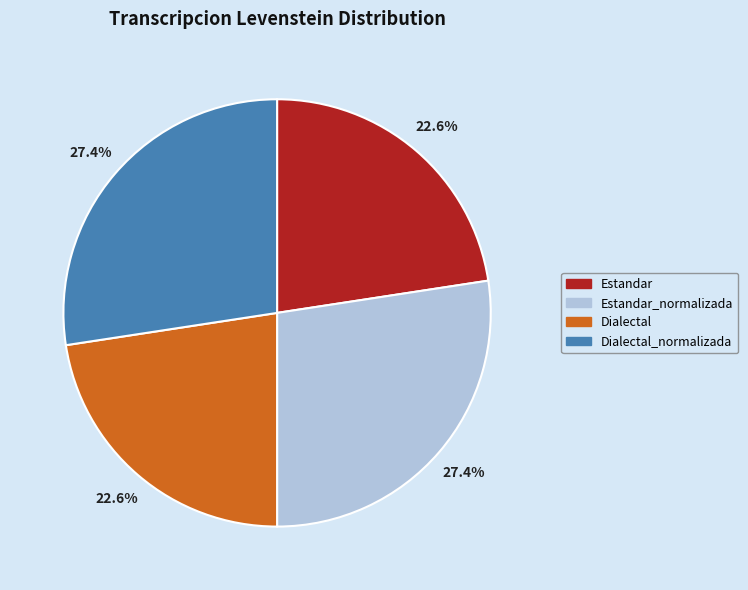

Does any single category account for the majority?

No